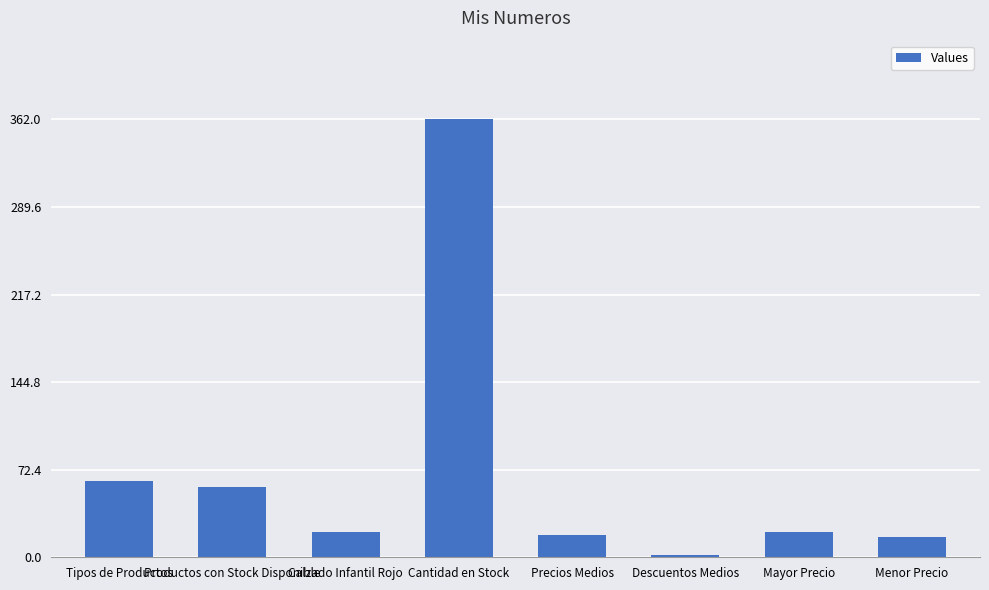

Where is the data nearest to the value 181?

Tipos de Productos